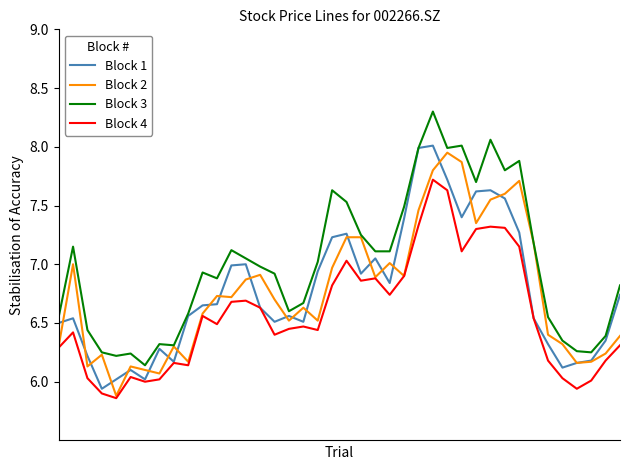

Which series has the largest total across all categories?

Block 3